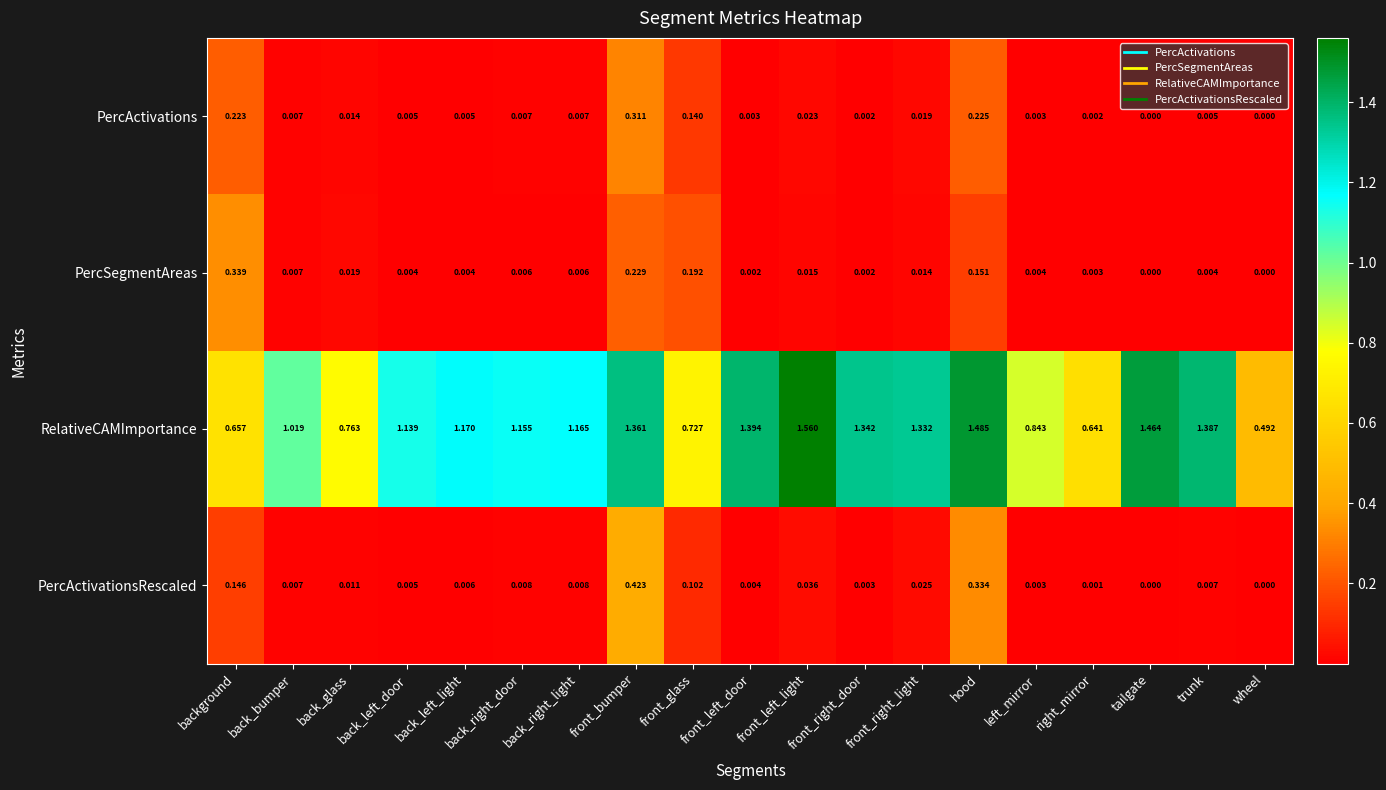

How many distinct data groups are displayed?

4